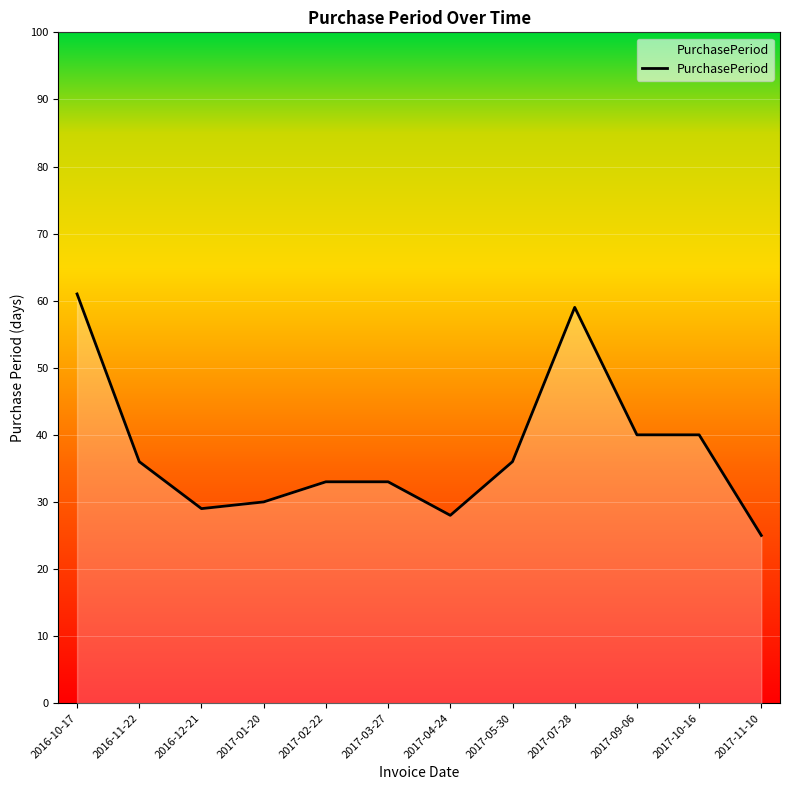

What is the difference between the maximum and minimum values?

36